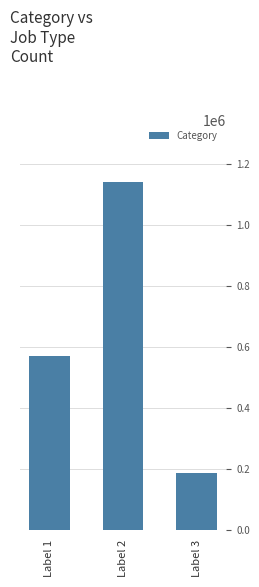

What is the greatest value displayed?

1138958